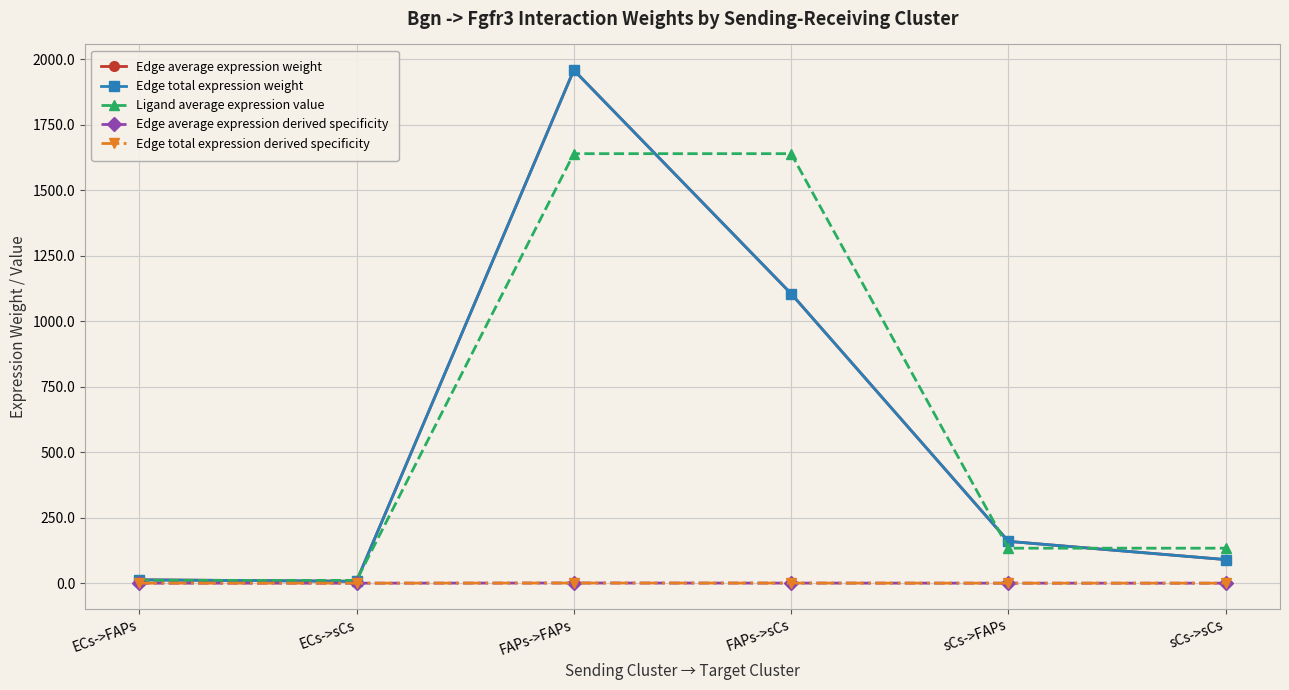

At which label does Edge total expression derived specificity reach its peak?

FAPs->FAPs